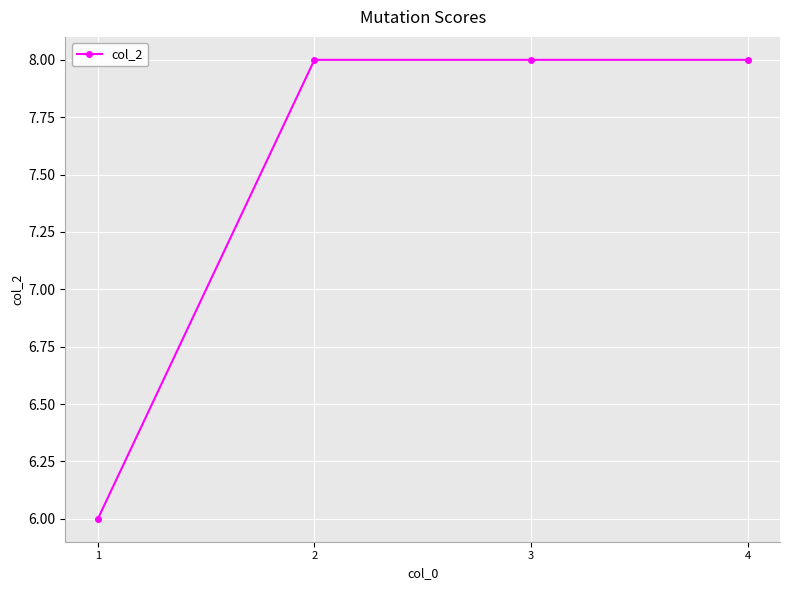

What is the value of the 3rd point from the left?

8